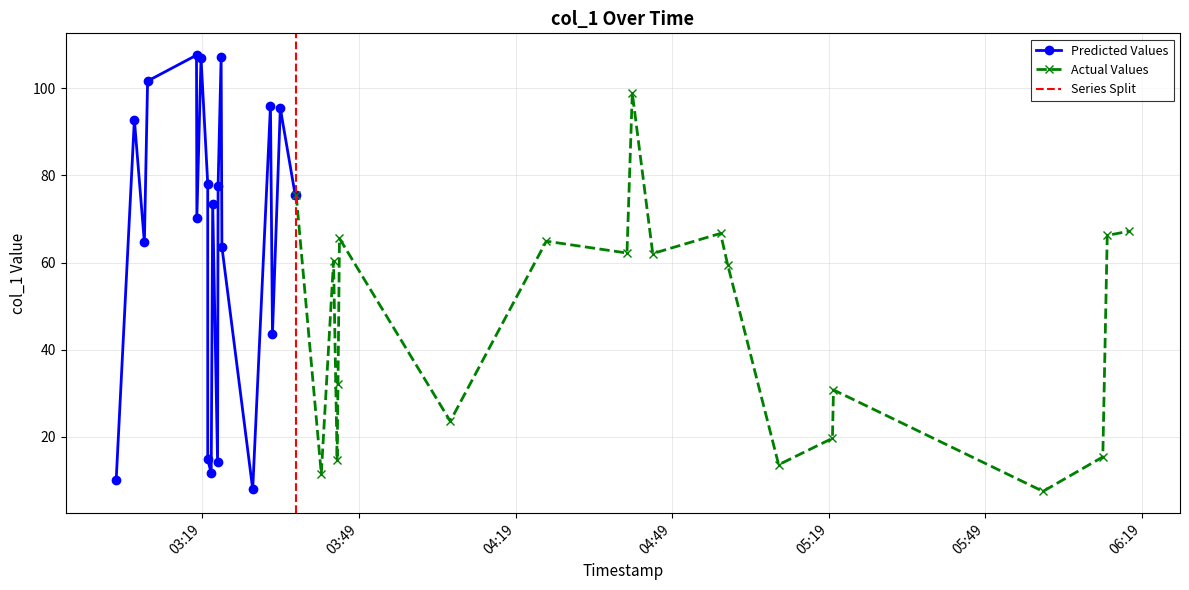

What is the maximum value for Actual Values?

98.9